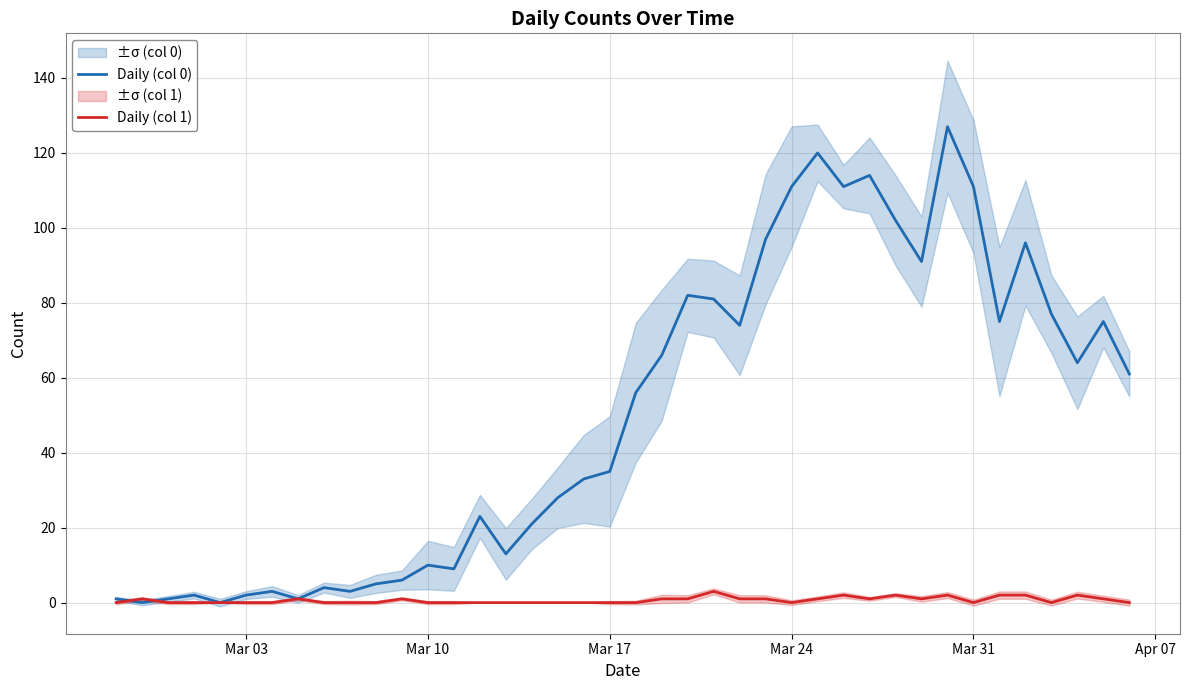

In Daily (col 1), how many points are lower than both neighbors (excluding endpoints)?

5